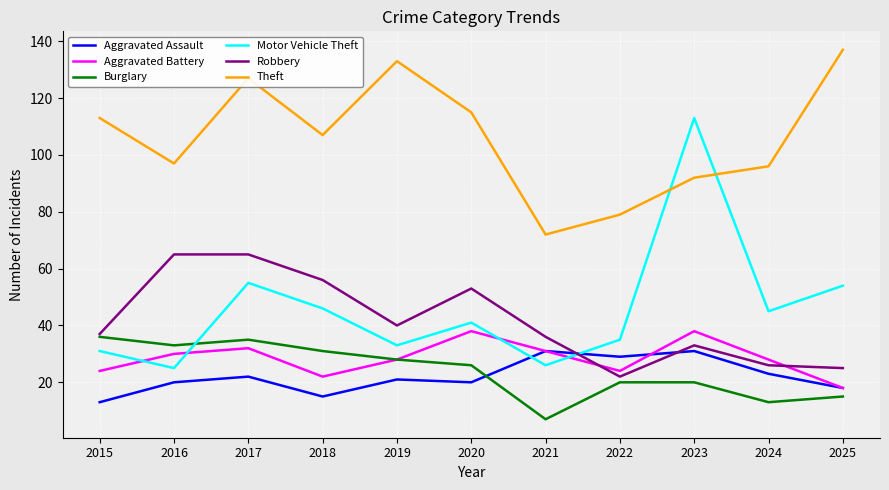

What is the difference between the Aggravated Assault values at 2016 and 2018?

5